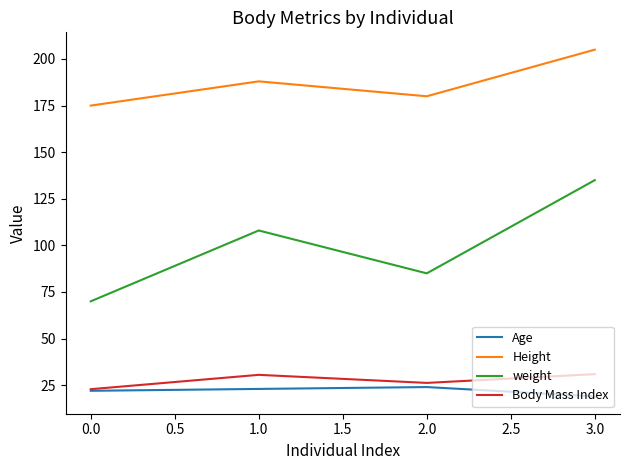

The value of Height at 2.0 is 281.9. True or false?

False